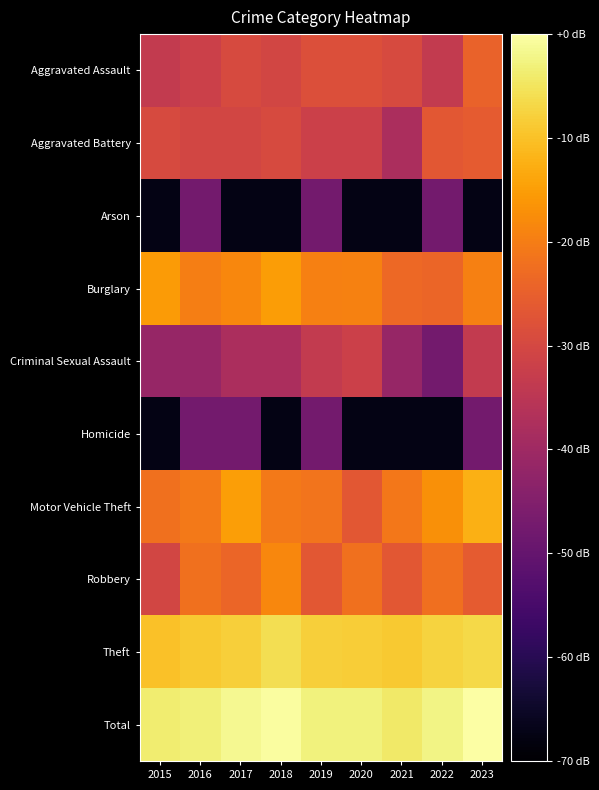

Count the number of categories in the chart.

9